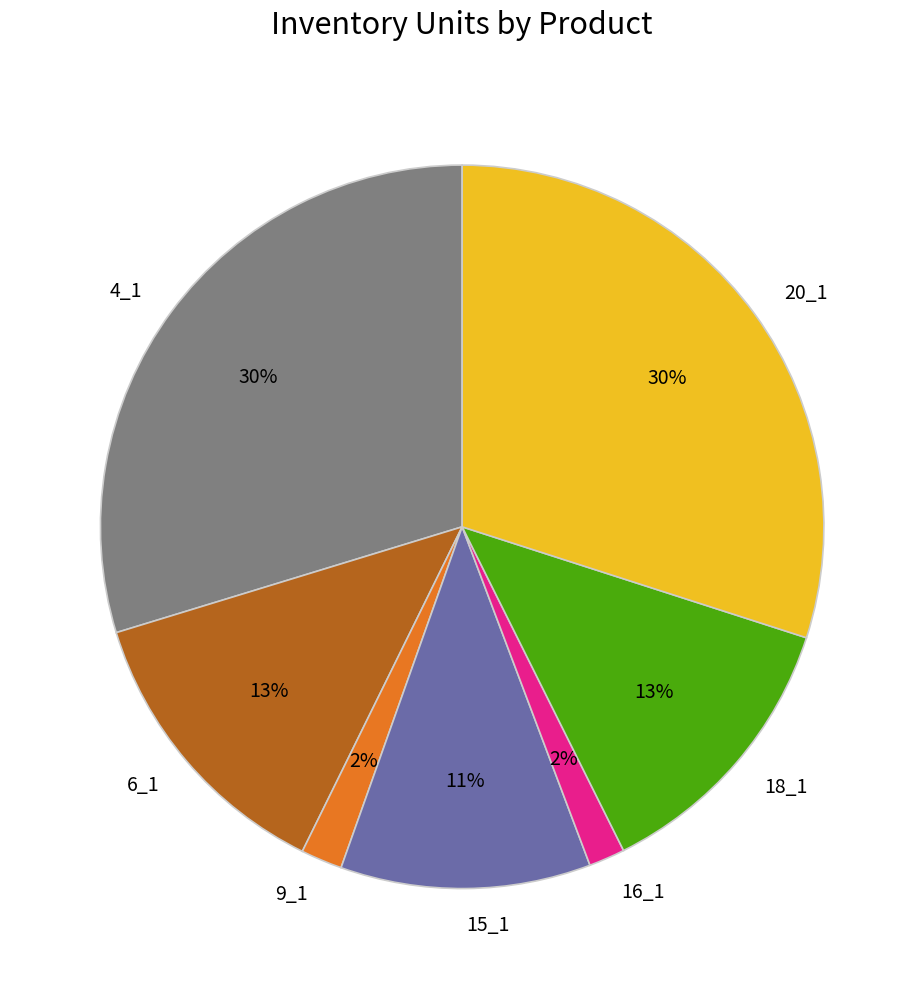

The 15_1 slice represents 1% of the pie. True or false?

False